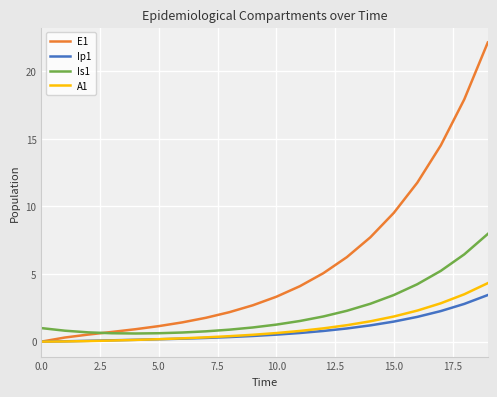

What is the greatest value displayed?

22.1